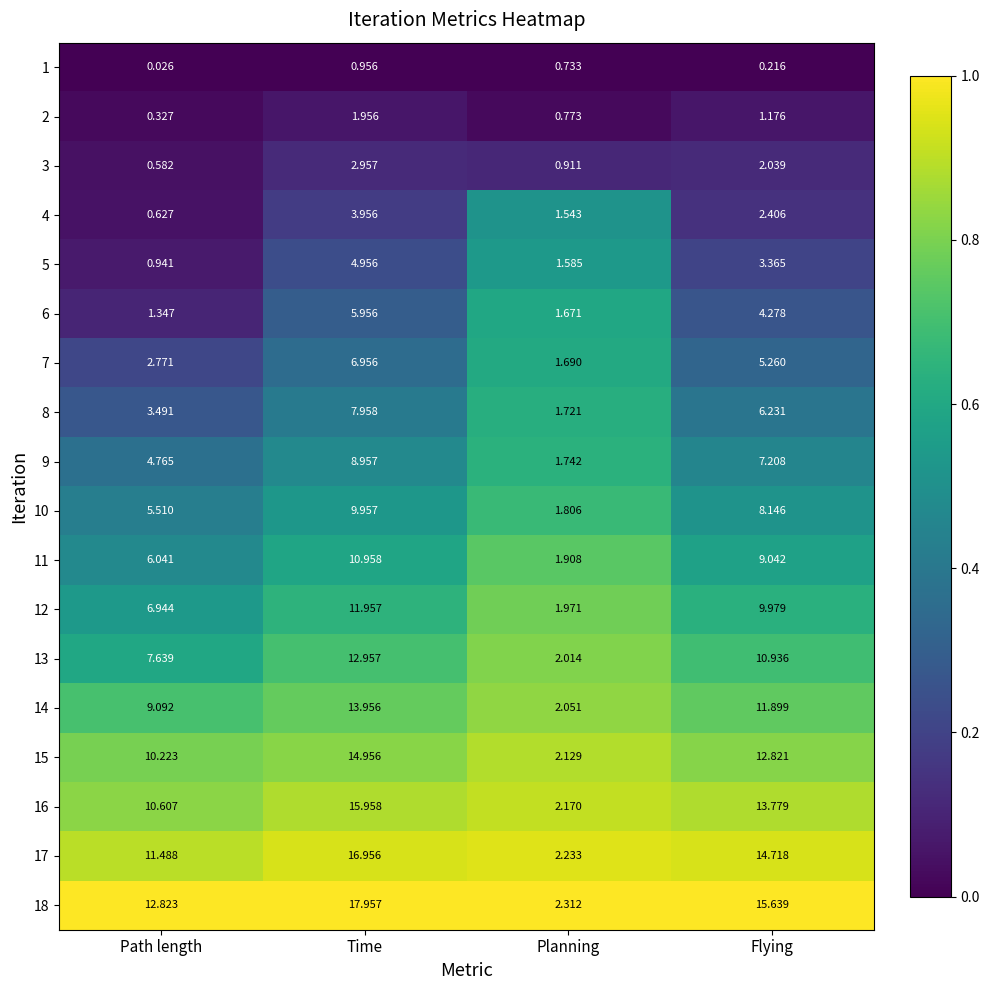

How many categories are shown in the chart?

4